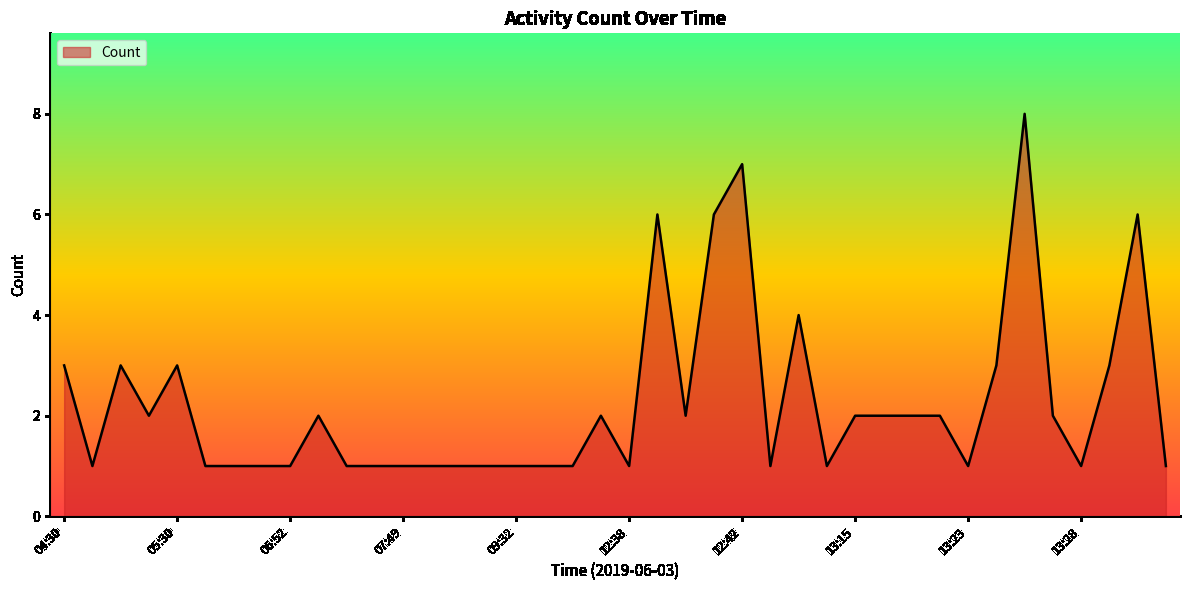

What is the maximum value shown in the chart?

8